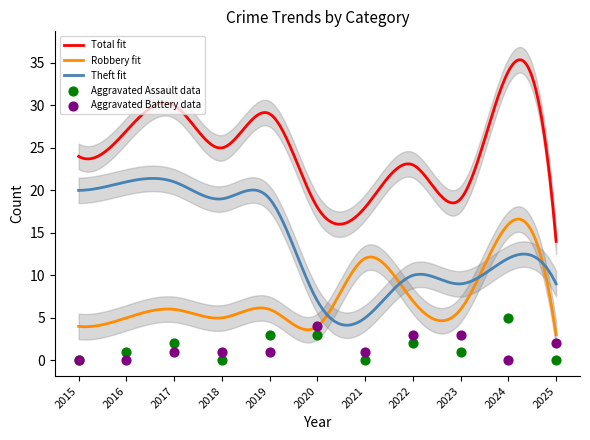

Which series contains the lowest Y value?

Aggravated Assault